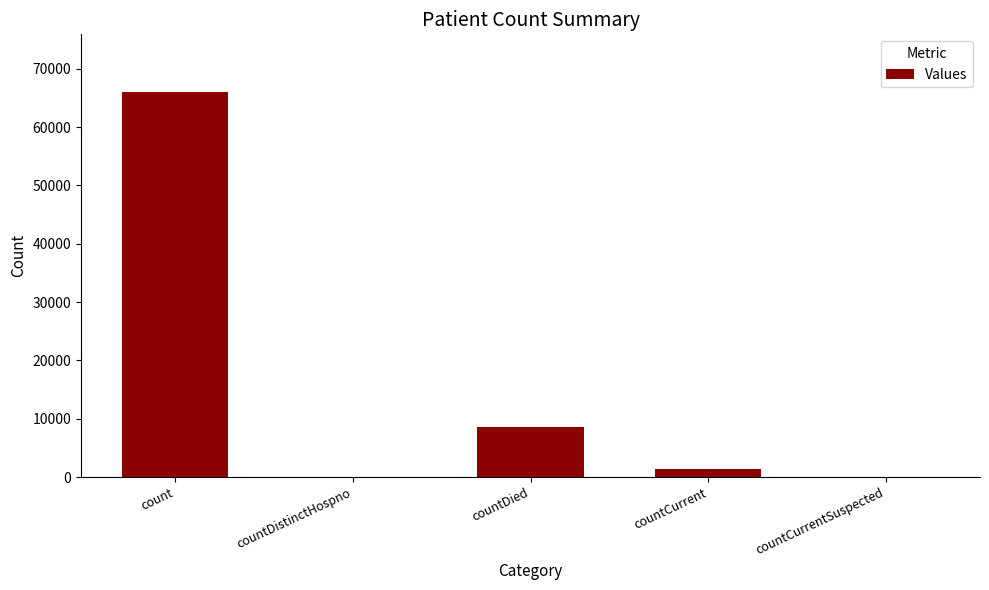

Where is the data nearest to the value 33011?

countDied